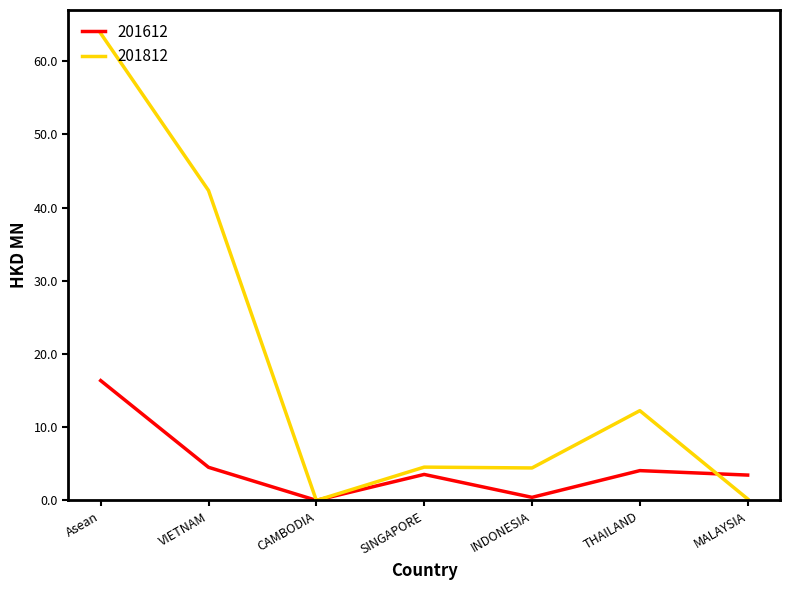

What is the maximum value for 201612?

16.4